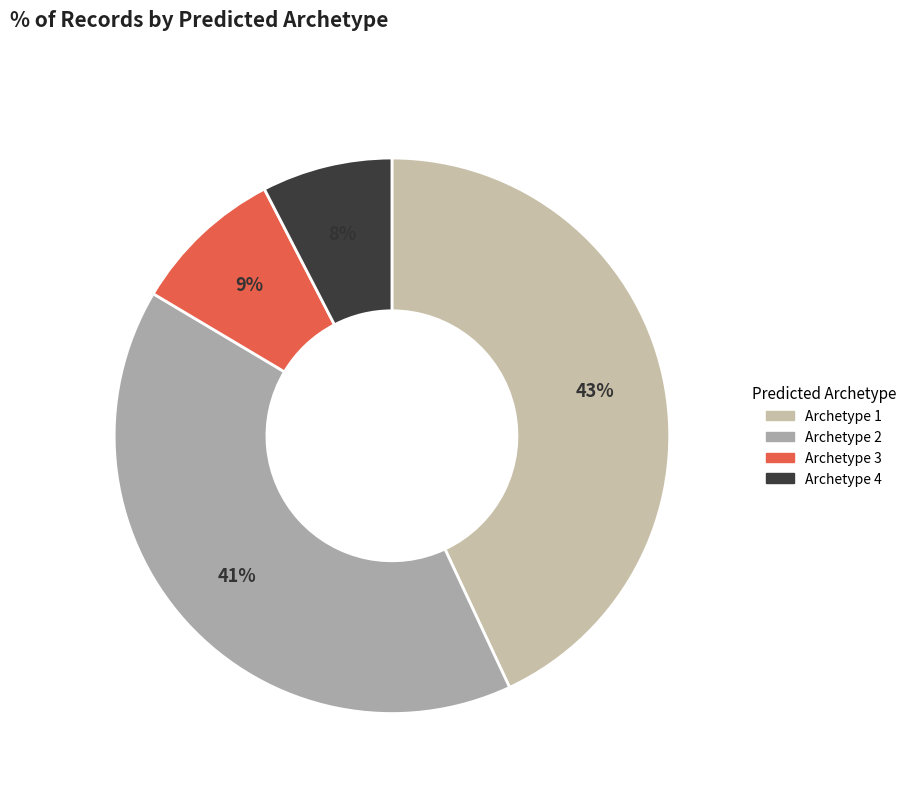

To the nearest percent, what is the average slice percentage?

25%